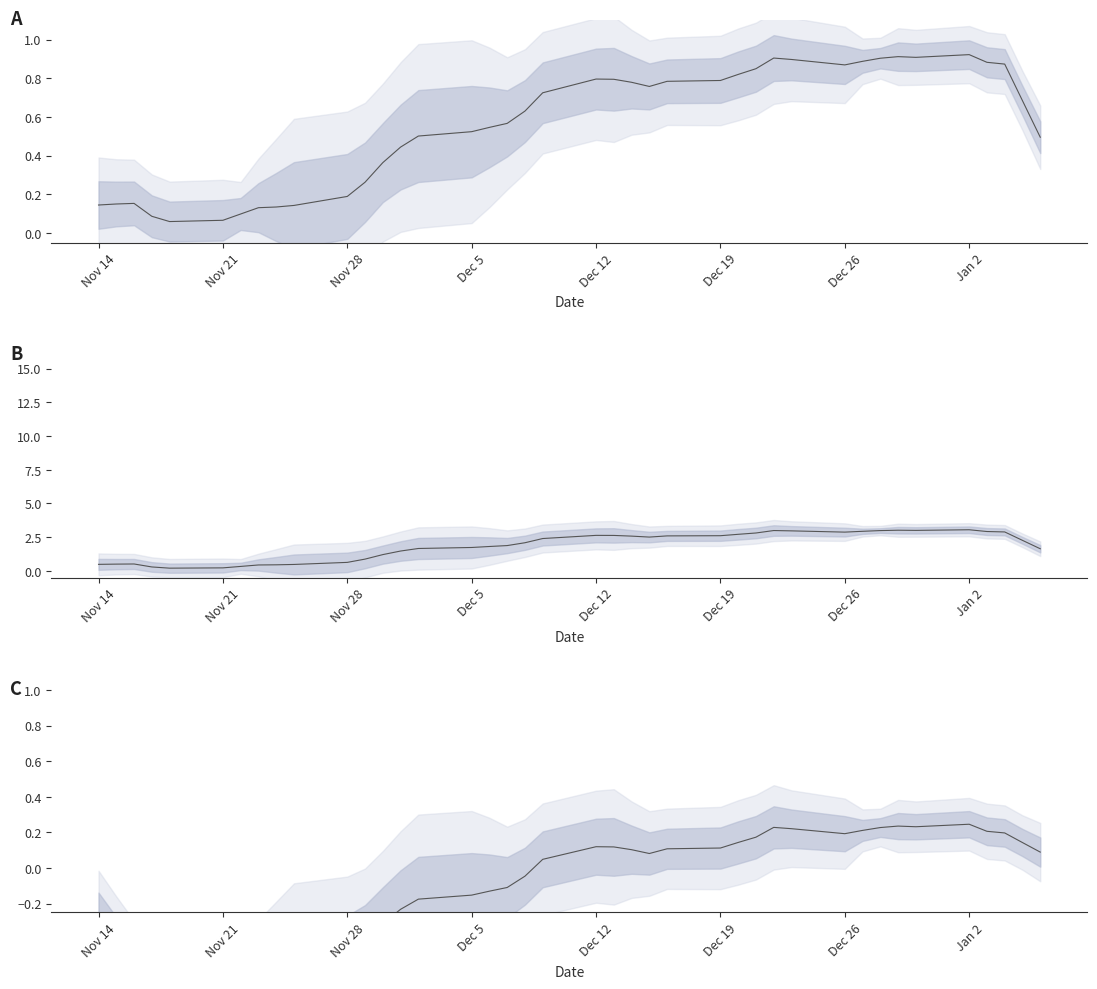

Reading left to right, extract all data points from this chart.

-0.3	-0.4	-0.5	-0.6	-0.6	-0.6	-0.6	-0.5	-0.5	-0.5	-0.5	-0.4	-0.3	-0.2	-0.2	-0.2	-0.1	-0.1	-0.0	0.0	0.1	0.1	0.1	0.1	0.1	0.1	0.1	0.2	0.2	0.2	0.2	0.2	0.2	0.2	0.2	0.2	0.2	0.2	0.1	0.1